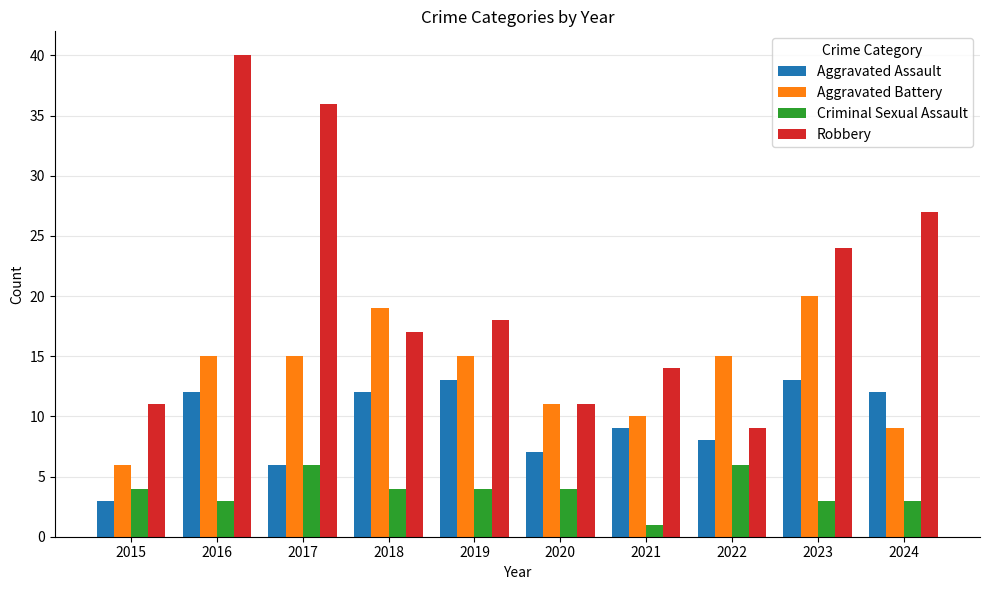

Rank the series by their maximum value, from lowest to highest.

Criminal Sexual Assault, Aggravated Assault, Aggravated Battery, Robbery